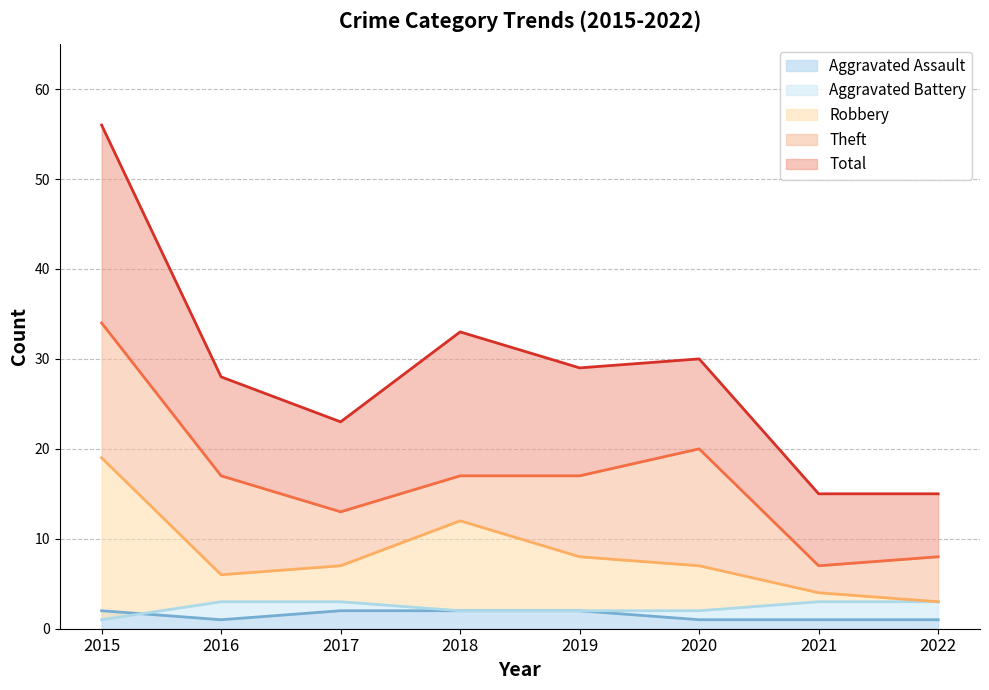

Reading left to right, what are all the values shown in this chart?

Aggravated Assault: 2	1	2	2	2	1	1	1
Aggravated Battery: 1	3	3	2	2	2	3	3
Robbery: 19	6	7	12	8	7	4	3
Theft: 34	17	13	17	17	20	7	8
Total: 56	28	23	33	29	30	15	15